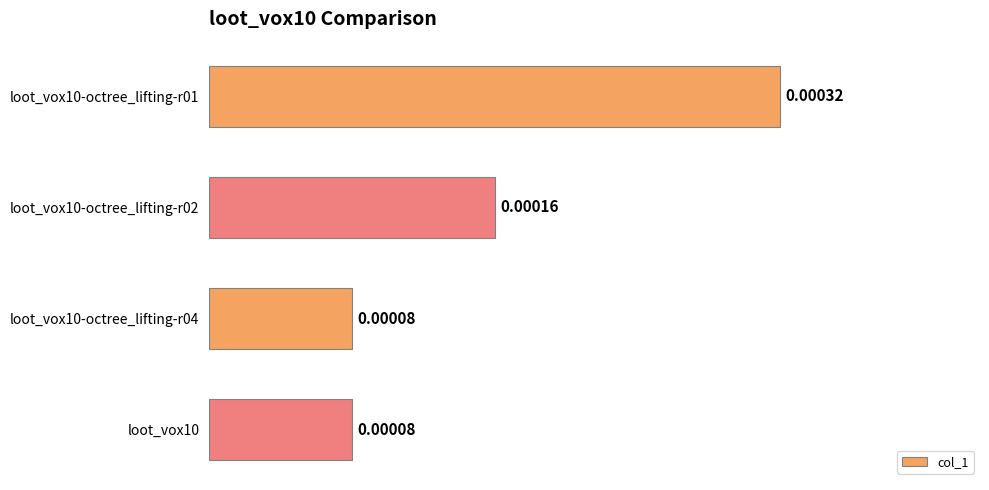

Which has a higher value, loot_vox10-octree_lifting-r01 or loot_vox10-octree_lifting-r04?

loot_vox10-octree_lifting-r01